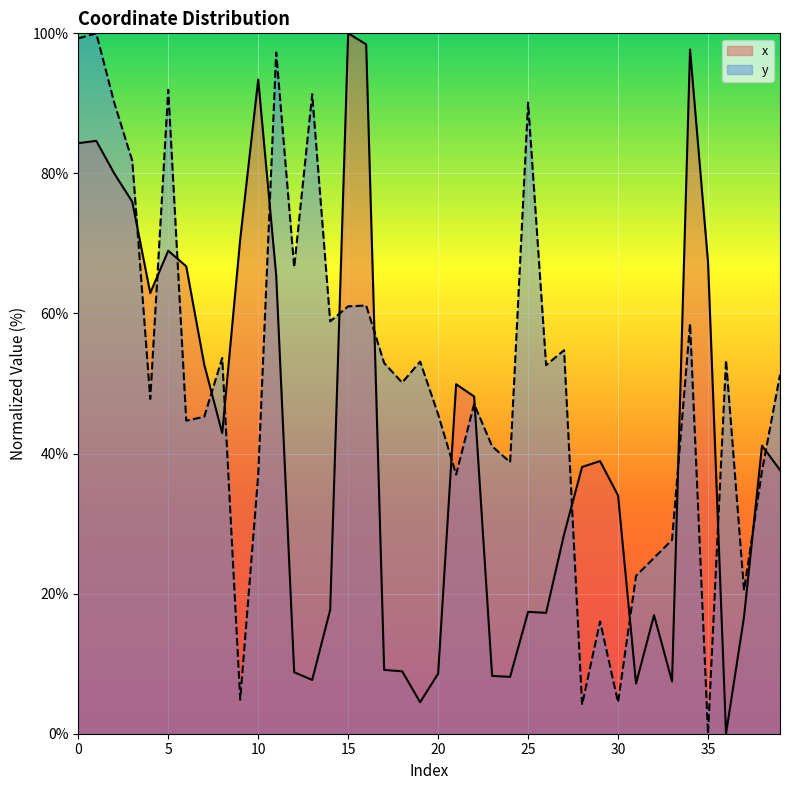

What is the sum of the x values at 20 and 10?

102.0